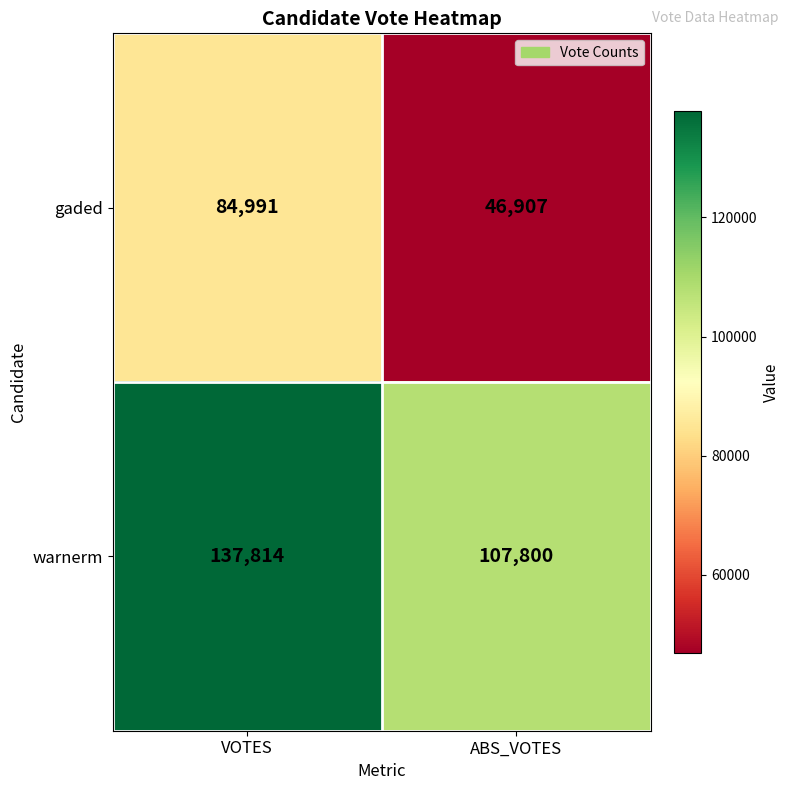

Reading left to right, what are all the values shown in this chart?

gaded: 84991	46907
warnerm: 137814	107800